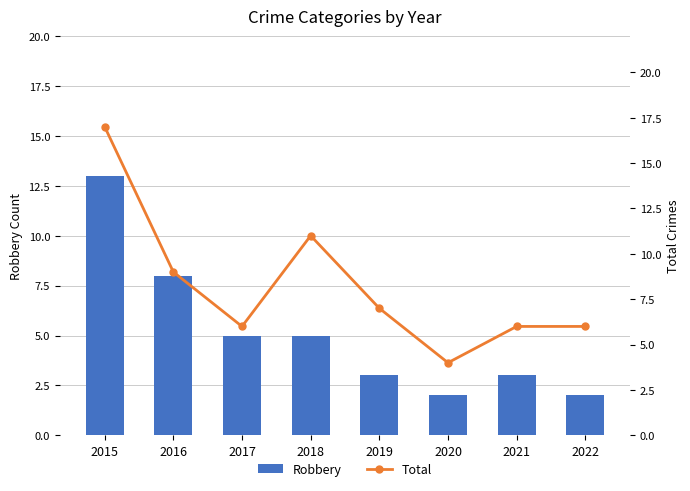

Reading left to right, what are all the values shown in this chart?

Robbery: 2015=13	2016=8	2017=5	2018=5	2019=3	2020=2	2021=3	2022=2
Total: 2015=17	2016=9	2017=6	2018=11	2019=7	2020=4	2021=6	2022=6